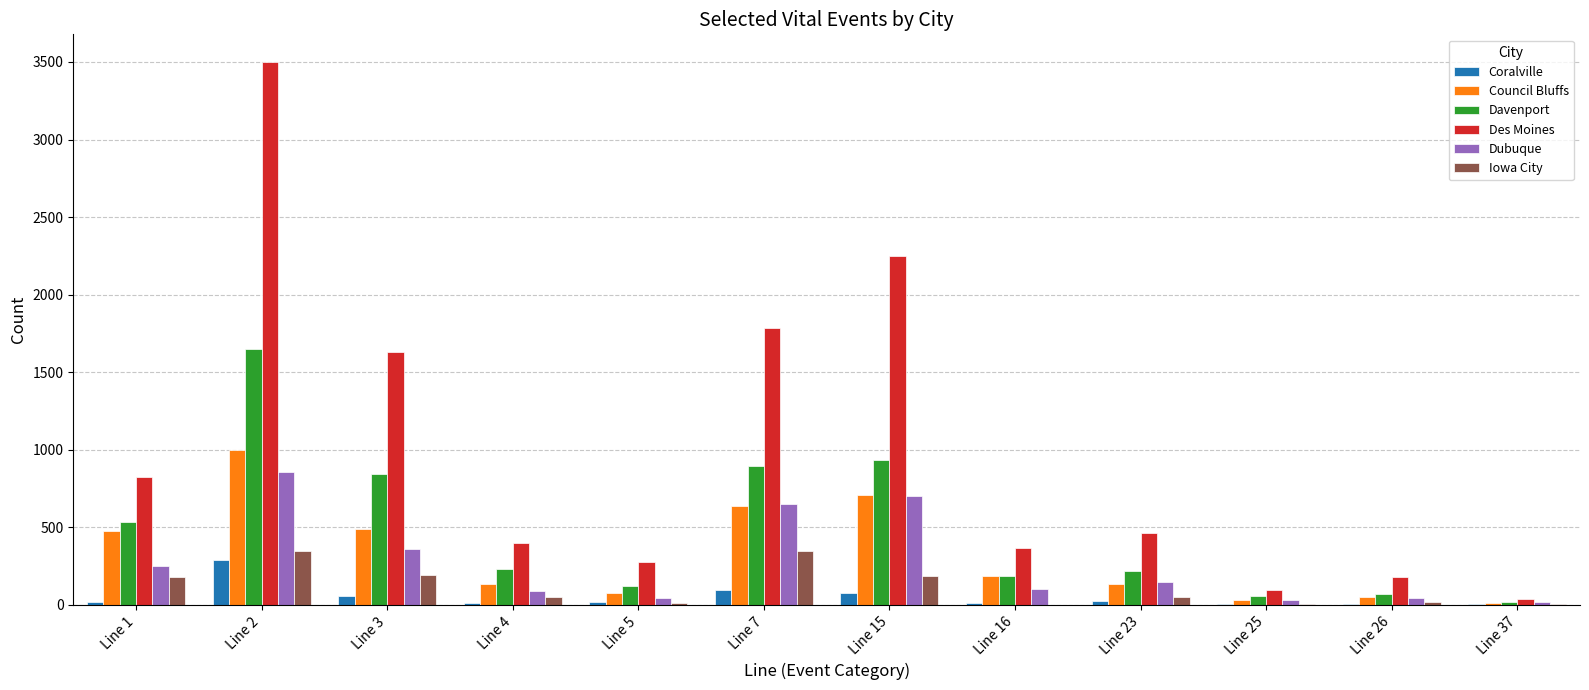

Which series has the largest total across all categories?

Des Moines